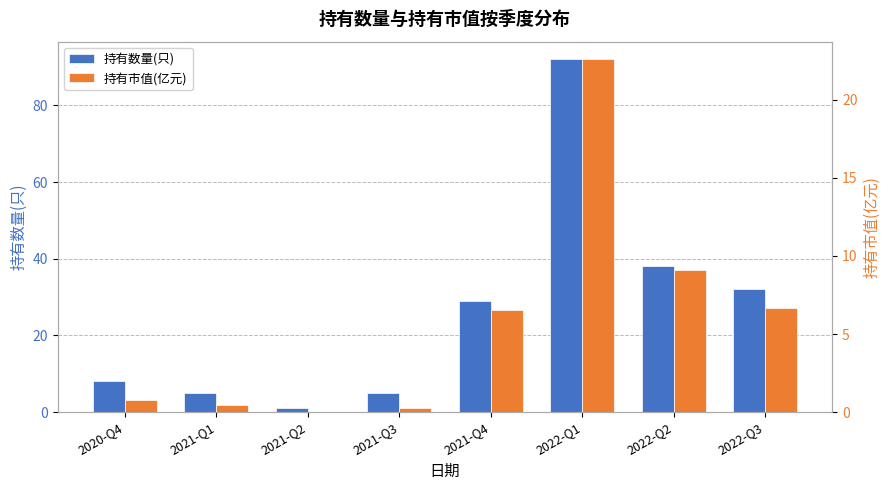

What is the difference between the maximum and minimum values in the 持有市值(亿元) series?

22.5